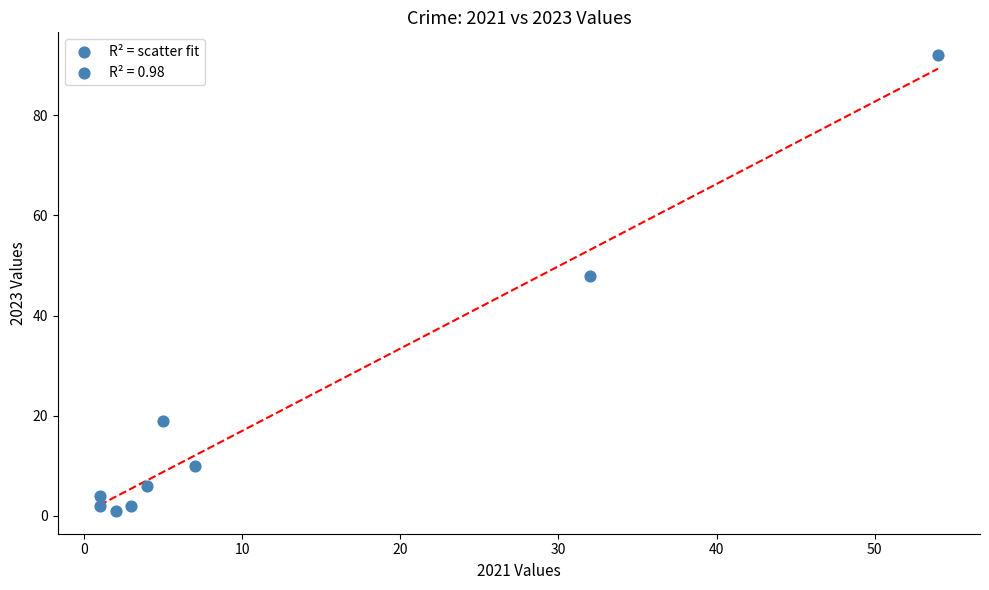

What is the range of Y values (max minus min)?

91